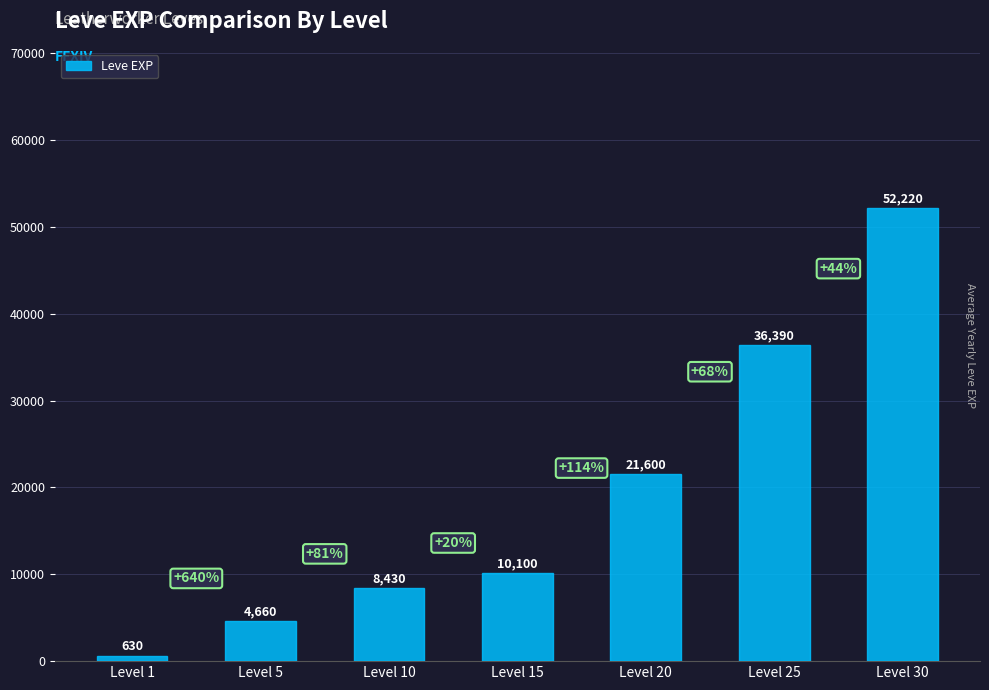

Which category has the lowest value across all series?

Level 1